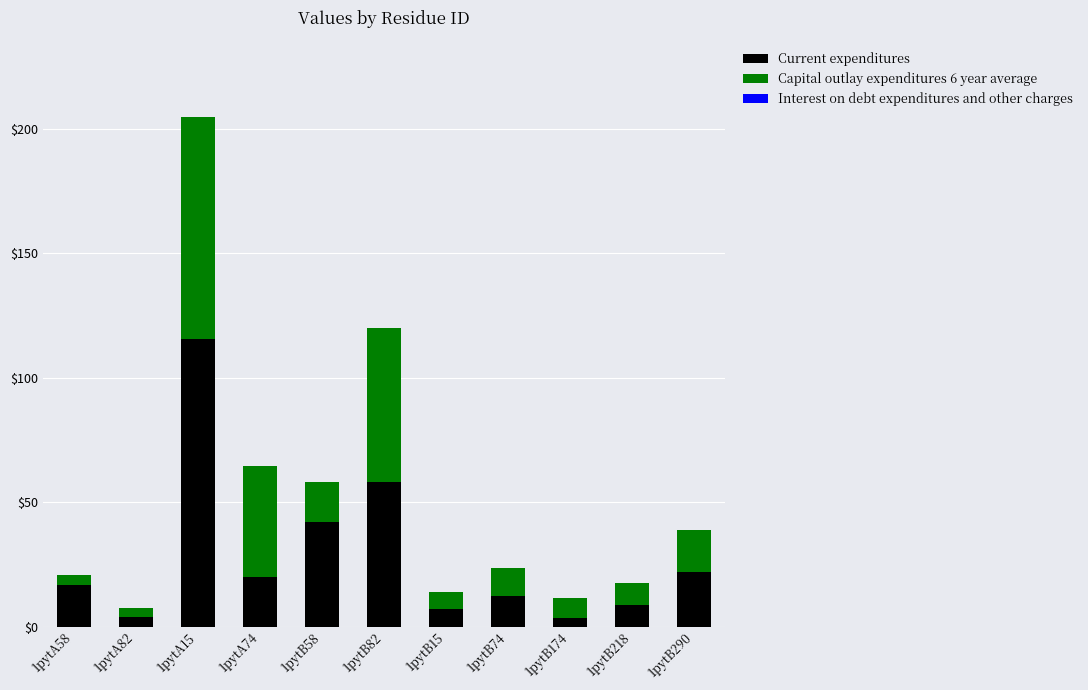

What is the sum of the Current expenditures values at 1pytA82 and 1pytB82?

62.2